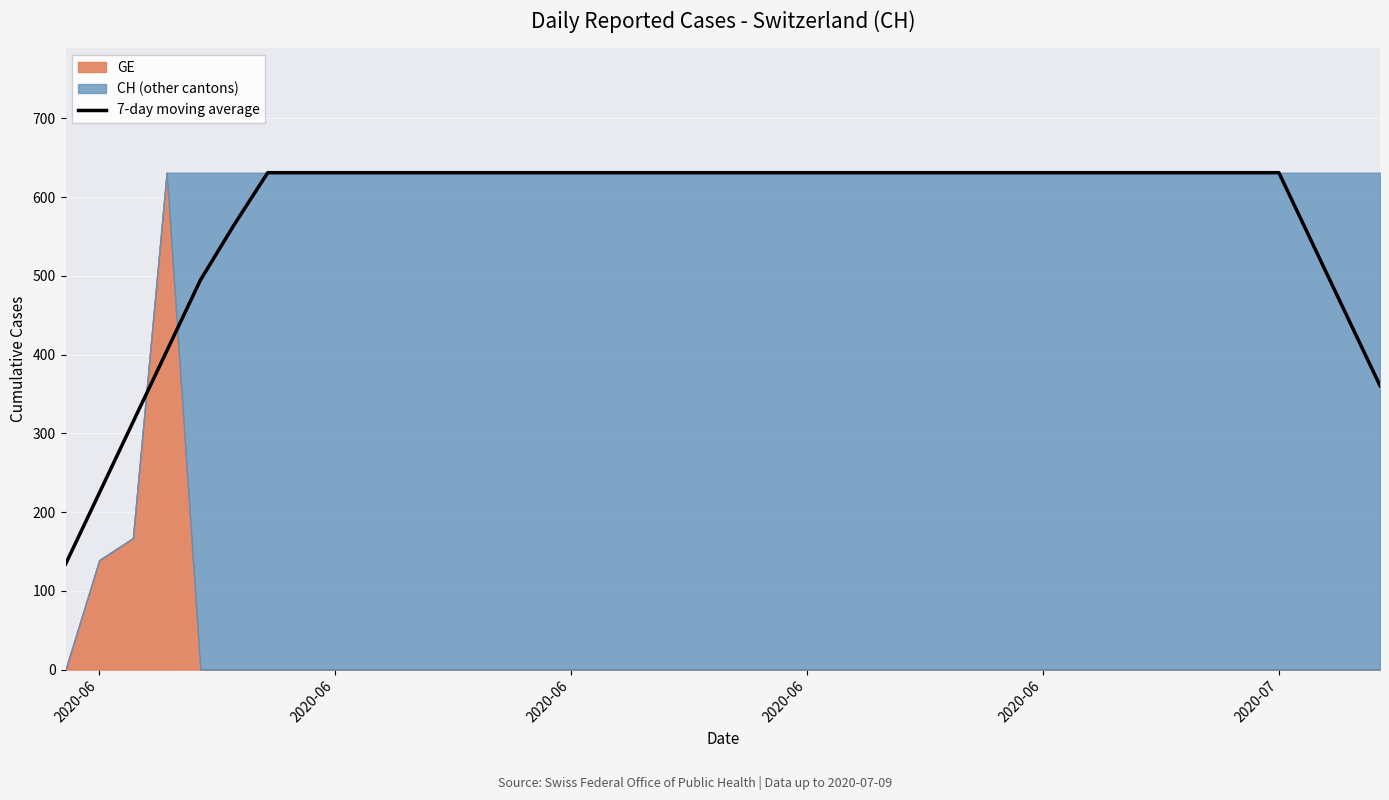

How many lines are shown in the chart?

1